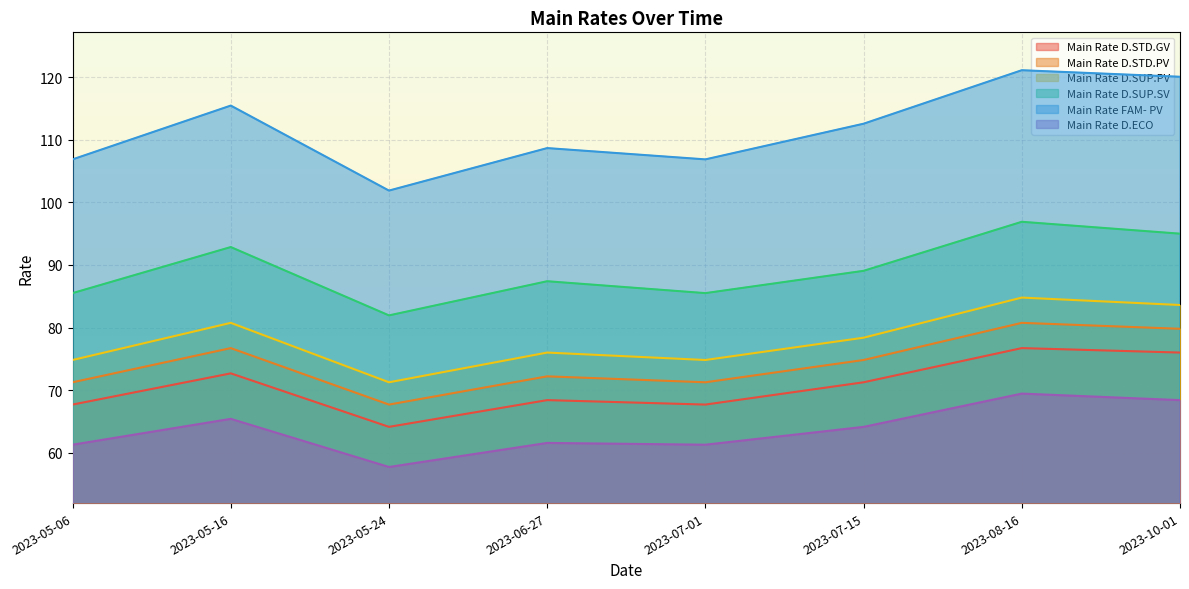

List the labels in order of Main Rate D.STD.GV value, largest first.

2023-08-16, 2023-10-01, 2023-05-16, 2023-07-15, 2023-06-27, 2023-05-06, 2023-07-01, 2023-05-24